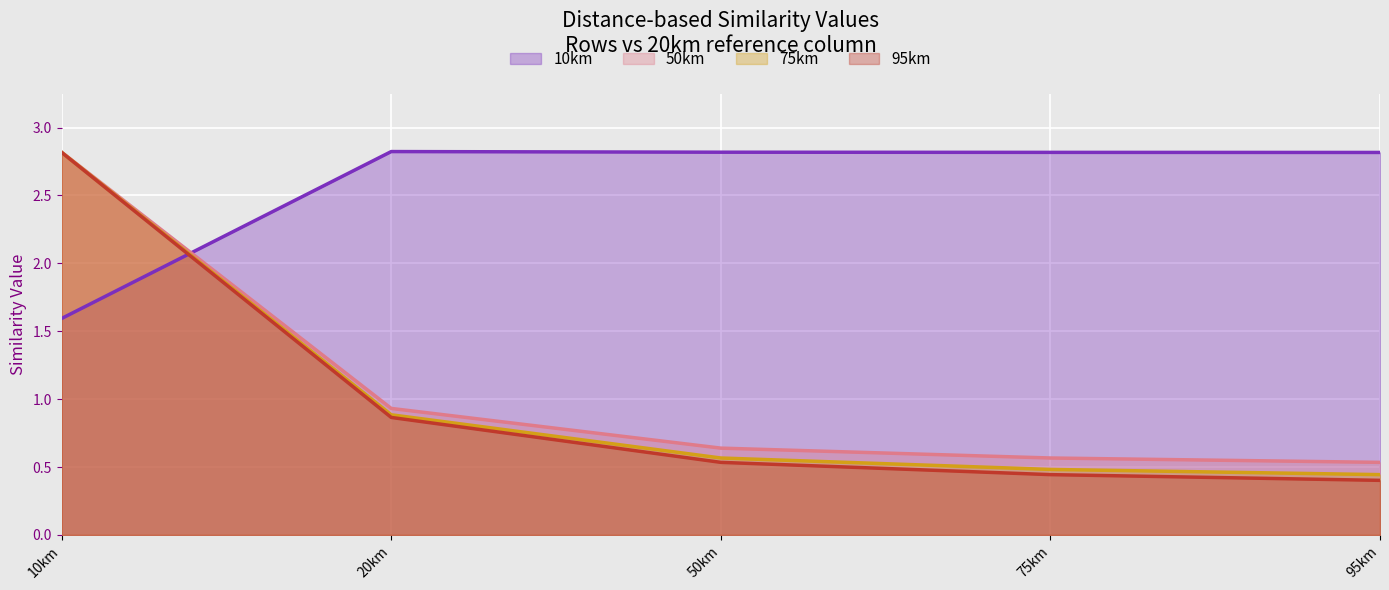

Reading left to right, transcribe all the data shown in this chart.

10km: 1.6	2.8	2.8	2.8	2.8
50km: 2.8	0.9	0.6	0.6	0.5
75km: 2.8	0.9	0.6	0.5	0.4
95km: 2.8	0.9	0.5	0.4	0.4